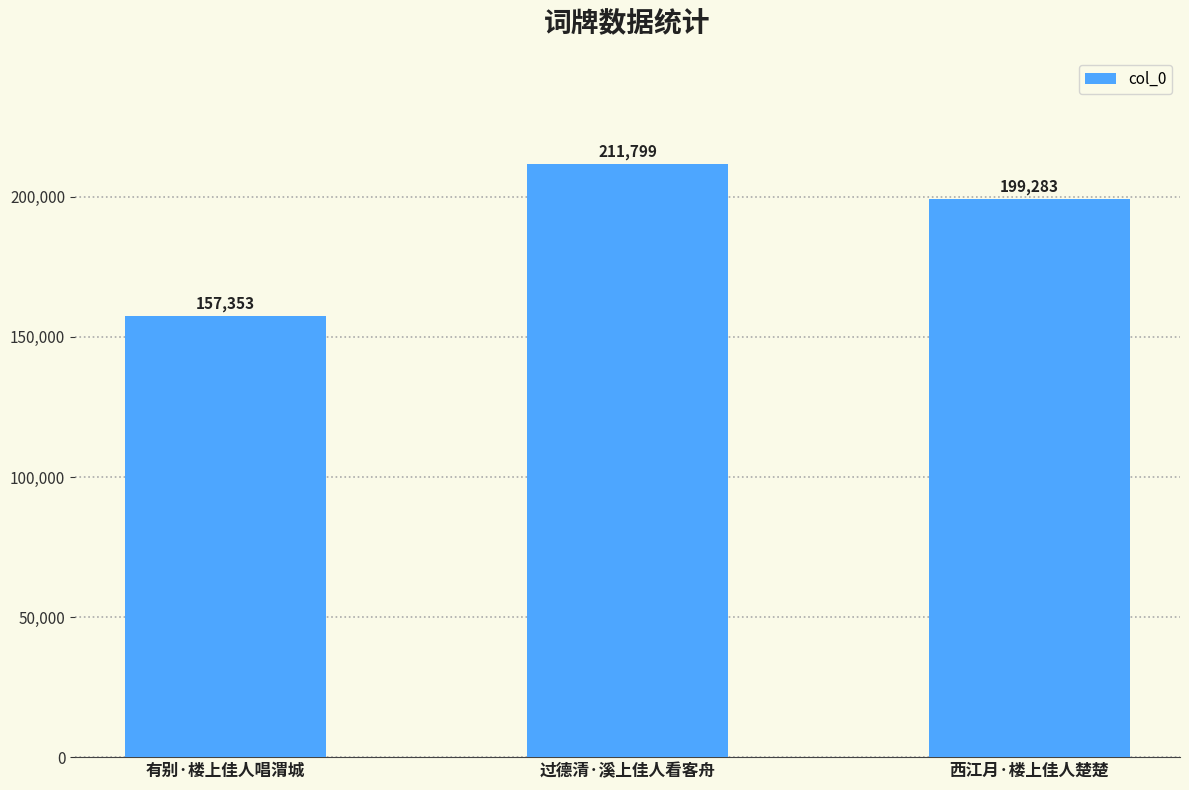

Reading right to left, transcribe all the data shown in this chart.

西江月·楼上佳人楚楚=199283	过德清·溪上佳人看客舟=211799	有别·楼上佳人唱渭城=157353